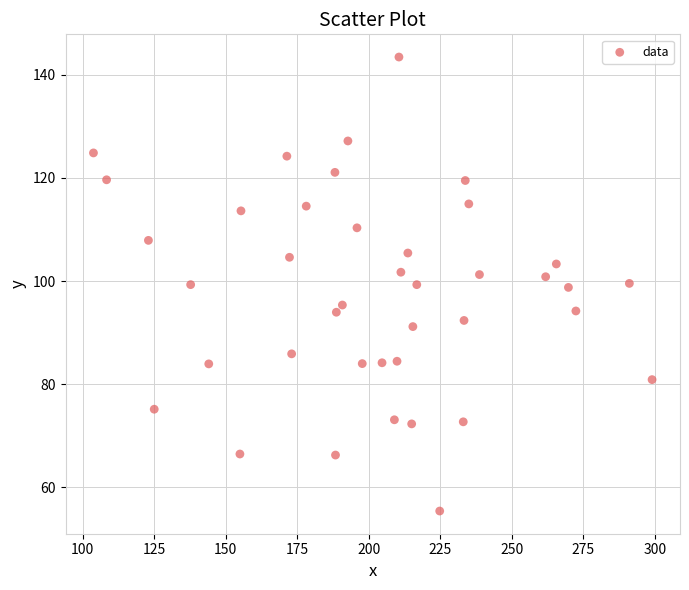

What is the range of X values (max minus min)?

195.2